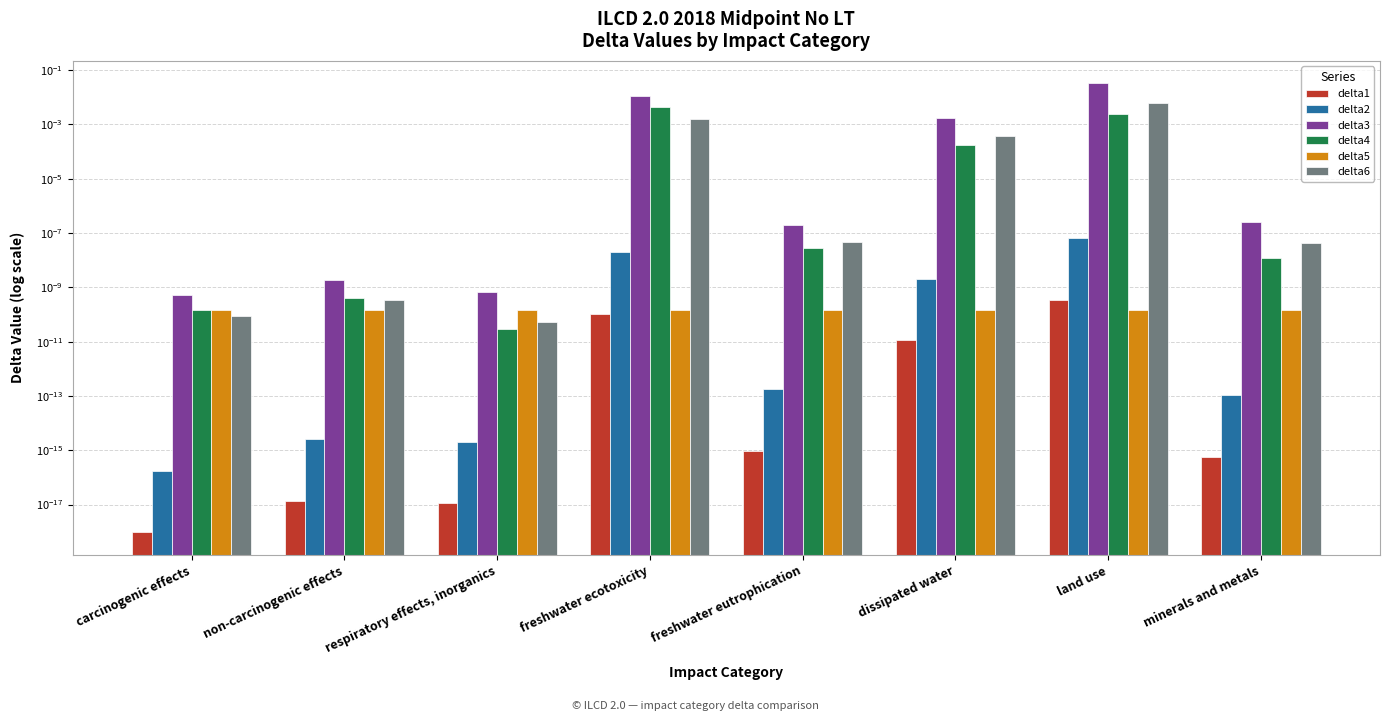

True or false: delta3 has a value of 0.0 at freshwater ecotoxicity.

False